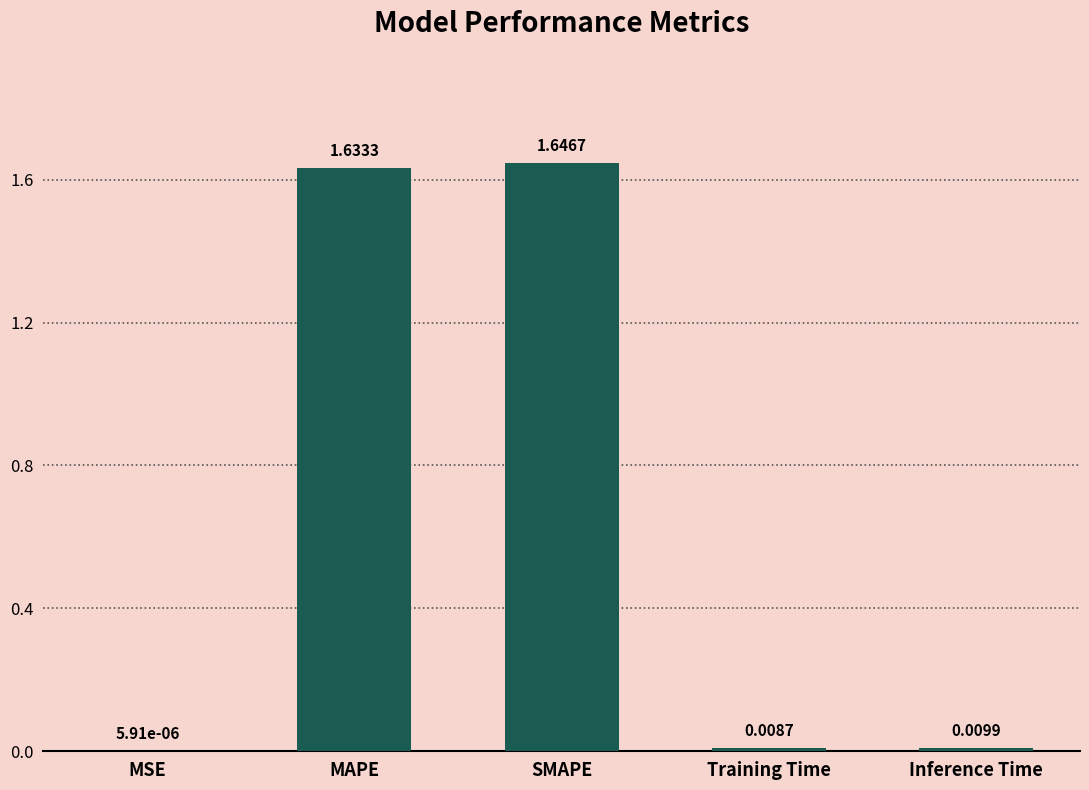

Which category has the highest value across all series?

SMAPE